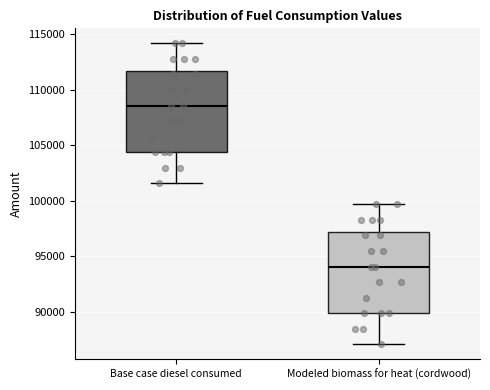

Where is the lower edge of the box for Base case diesel consumed on the y-axis? The values are not printed on the chart, so give them approximately, as read against the axis.

104500